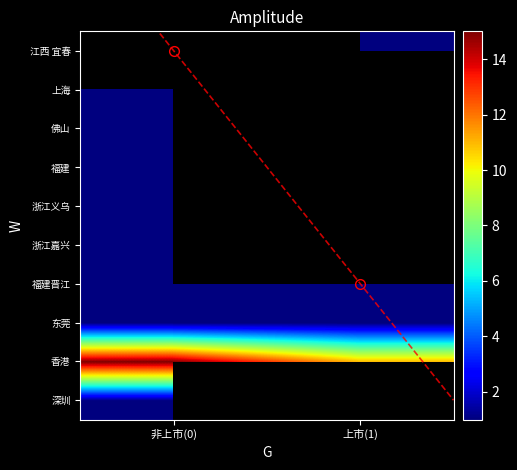

What is the total value across all series at 上市(1)?

14